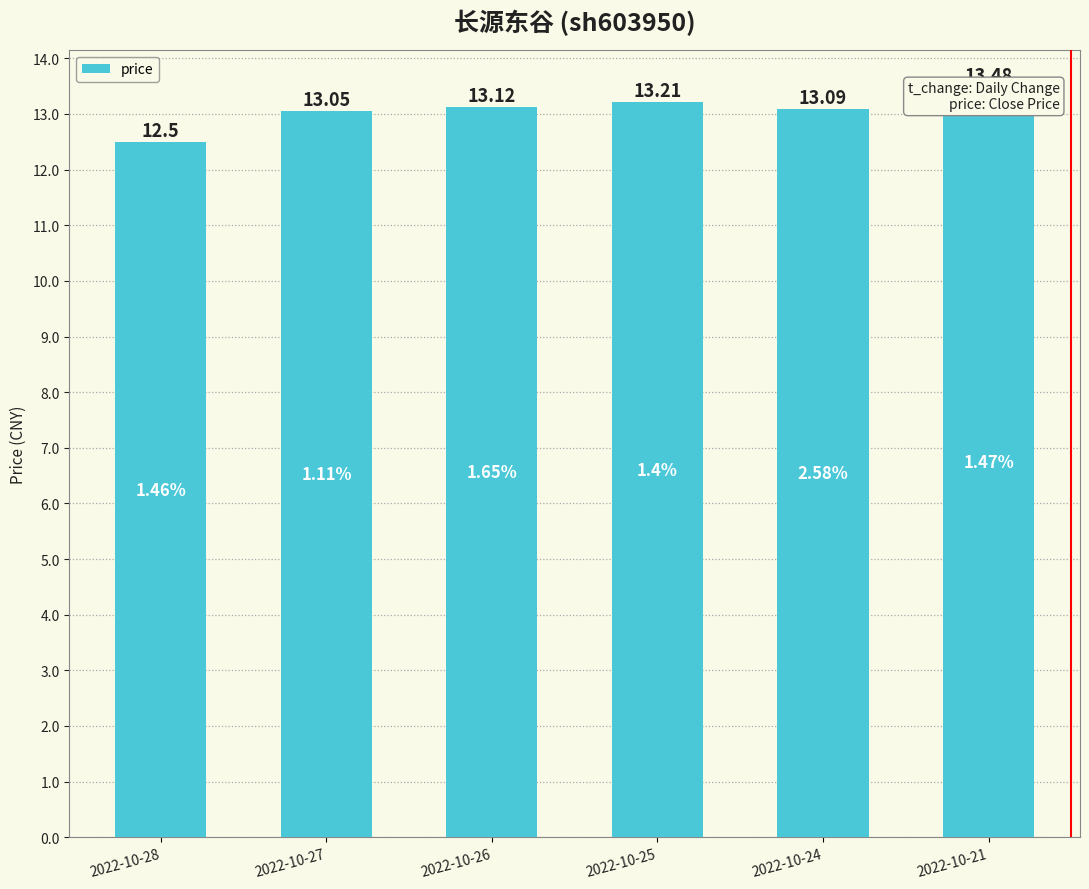

Where is the data nearest to the value 12?

2022-10-28